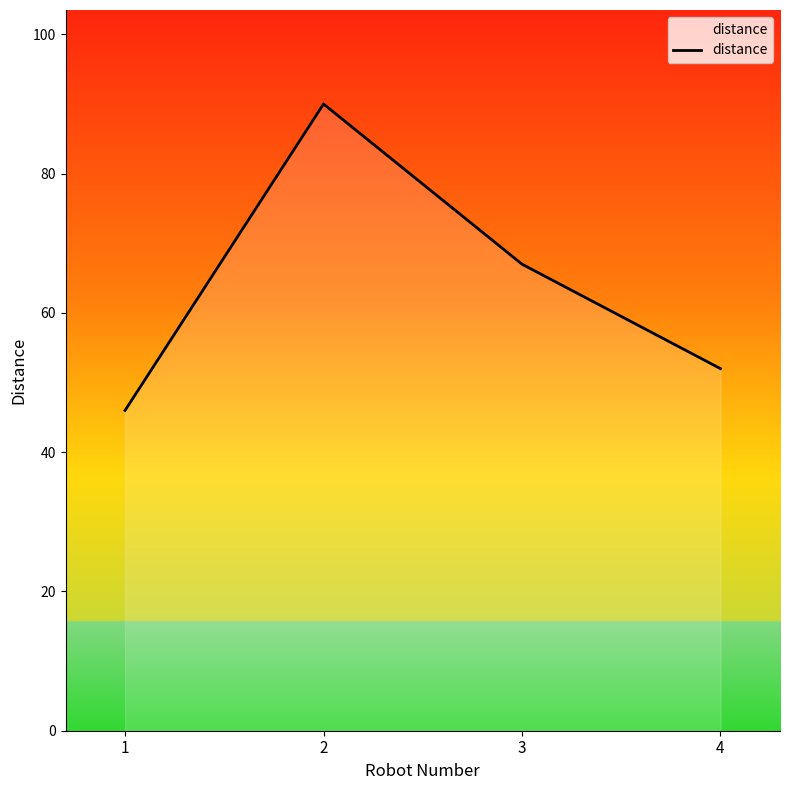

Count the number of categories in the chart.

4